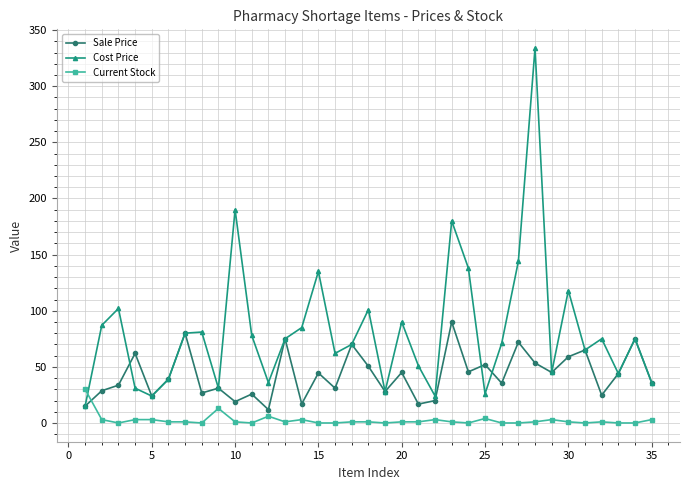

What is the average value of the Current Stock series?

2.5